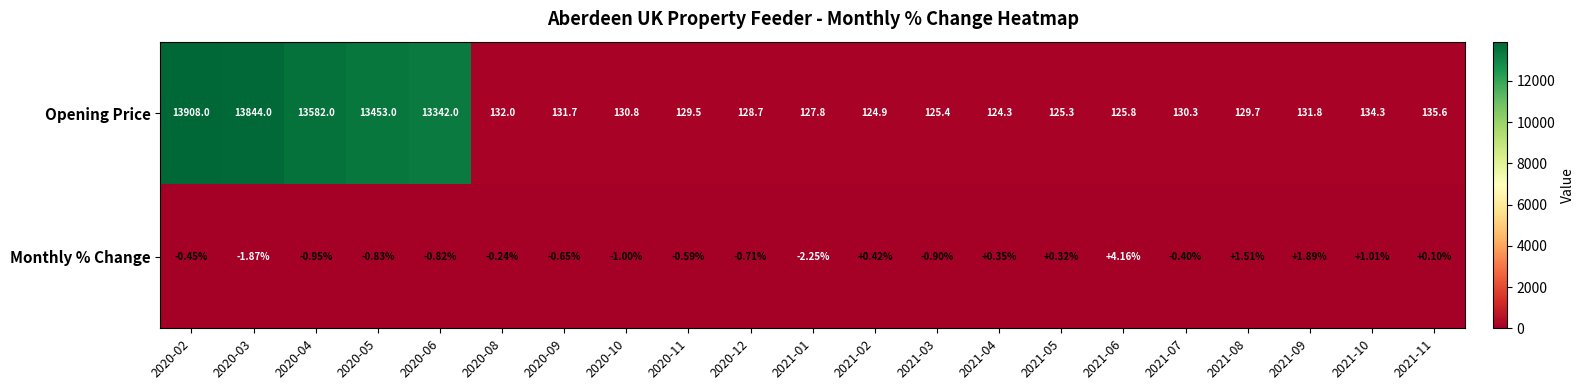

Which series changed the most between 2020-03 and 2020-08?

Opening Price